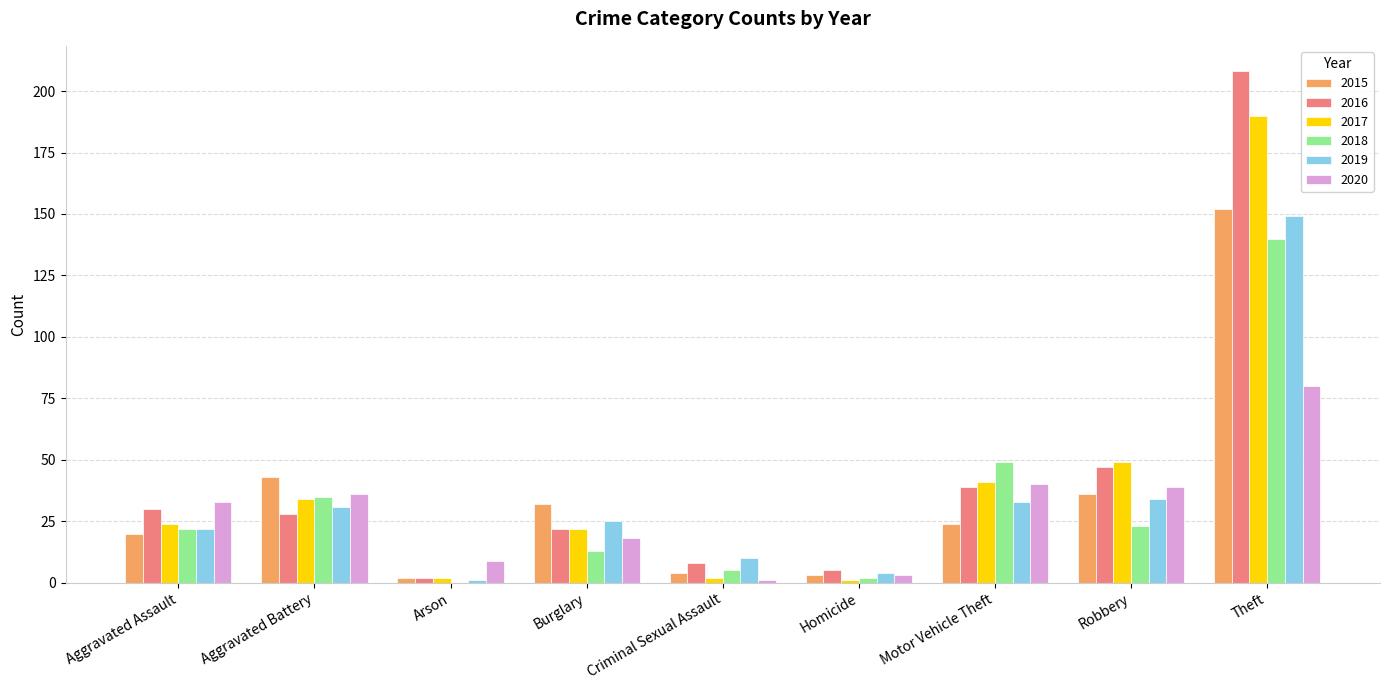

What are all the series names shown in the legend?

2015, 2016, 2017, 2018, 2019, 2020